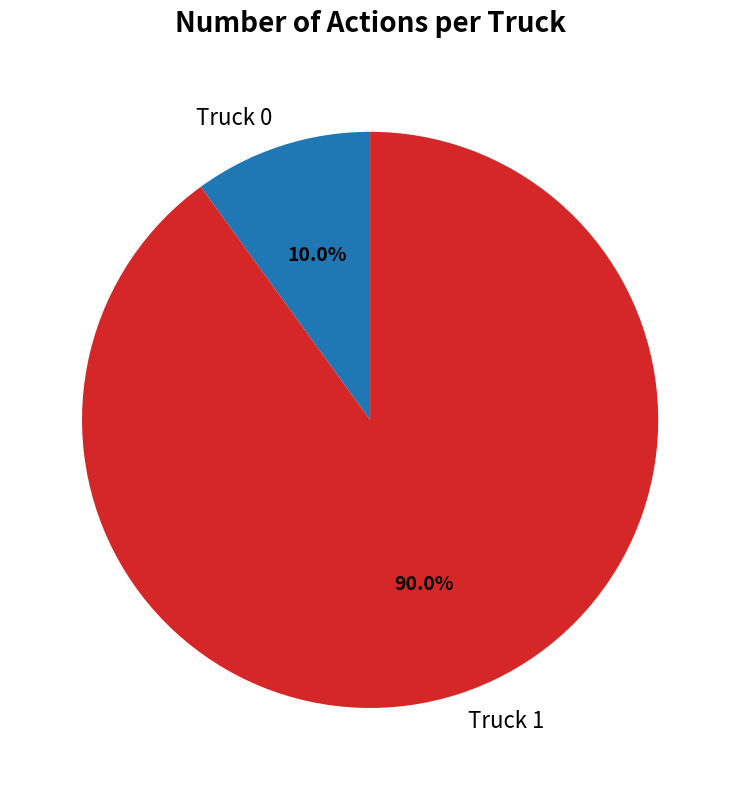

To the nearest percent, what is the average slice percentage?

50%